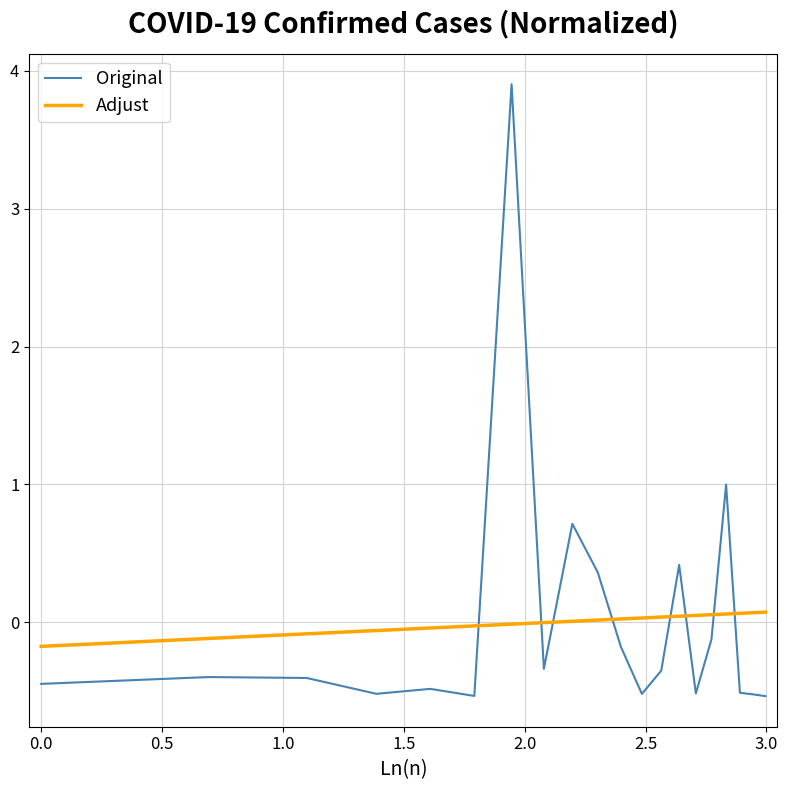

What is the minimum value shown in the chart?

-0.5